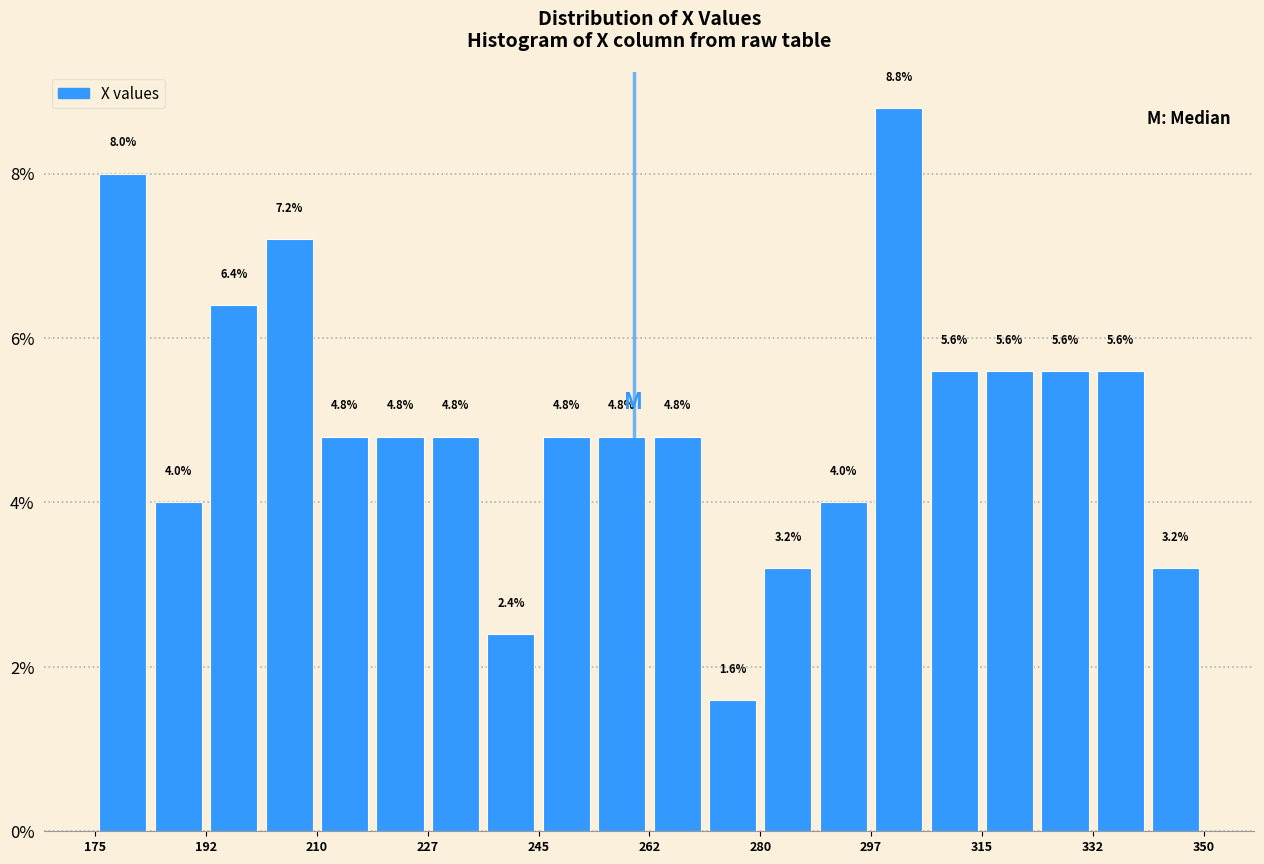

Reading left to right, transcribe this chart: for each bar, give the range it covers on the x-axis and its height. The bar edges are not printed on the chart, so give them approximately, as read against the axis.

176 to 184: 8.0
184 to 192: 4.0
192 to 202: 6.4
202 to 210: 7.2
210 to 218: 4.8
218 to 228: 4.8
228 to 236: 4.8
236 to 246: 2.4
246 to 254: 4.8
254 to 262: 4.8
262 to 272: 4.8
272 to 280: 1.6
280 to 288: 3.2
288 to 298: 4.0
298 to 306: 8.8
306 to 316: 5.6
316 to 324: 5.6
324 to 332: 5.6
332 to 342: 5.6
342 to 350: 3.2